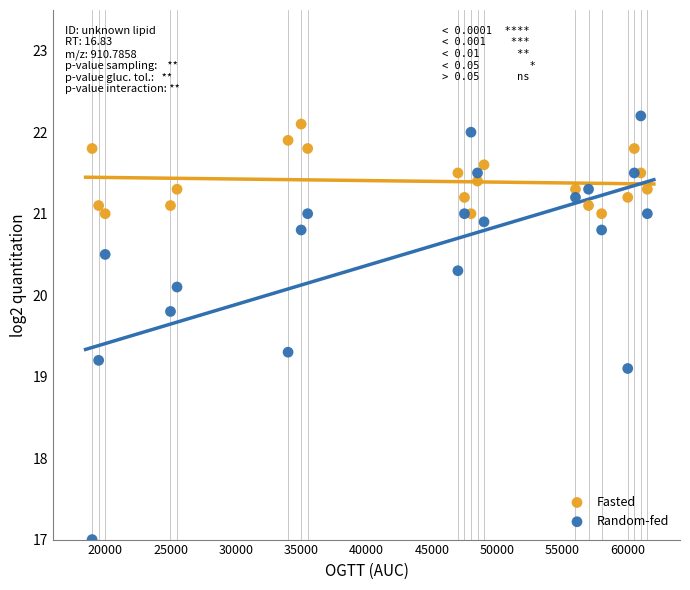

Which series reaches the minimum Y coordinate?

Random-fed